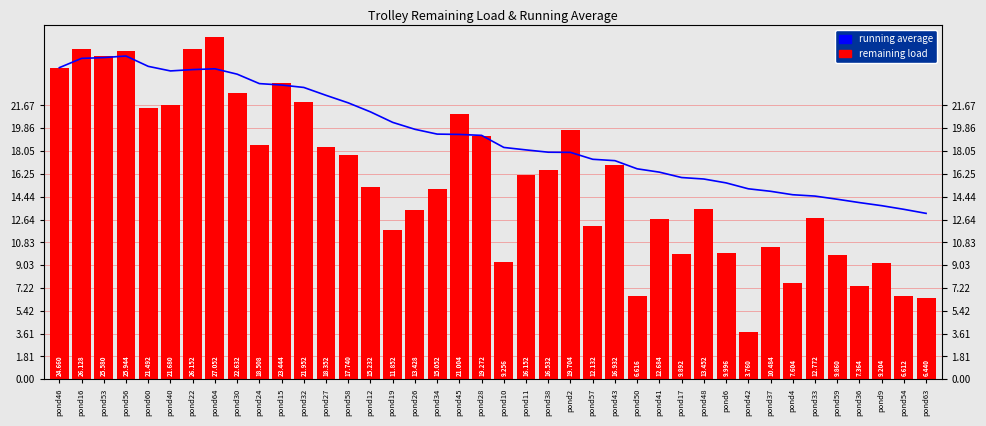

What is the maximum value for remaining load?

27.1